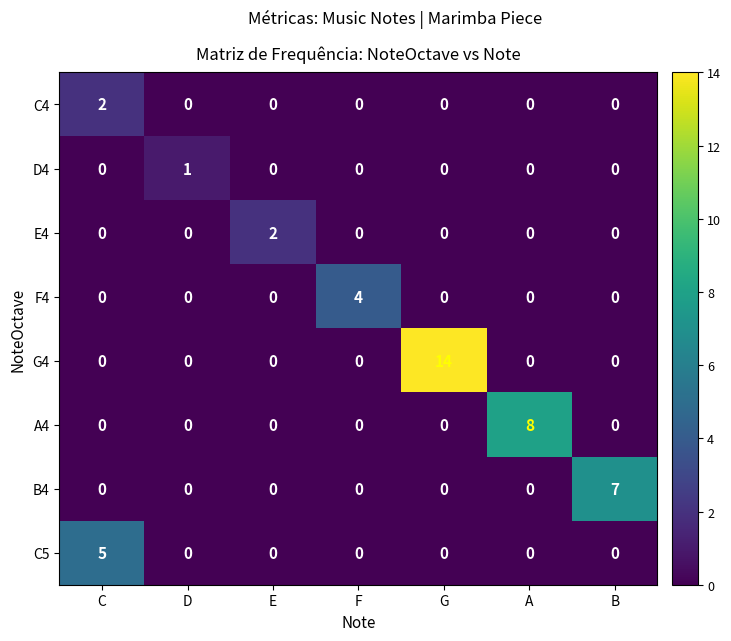

What is the maximum value shown in the chart?

14